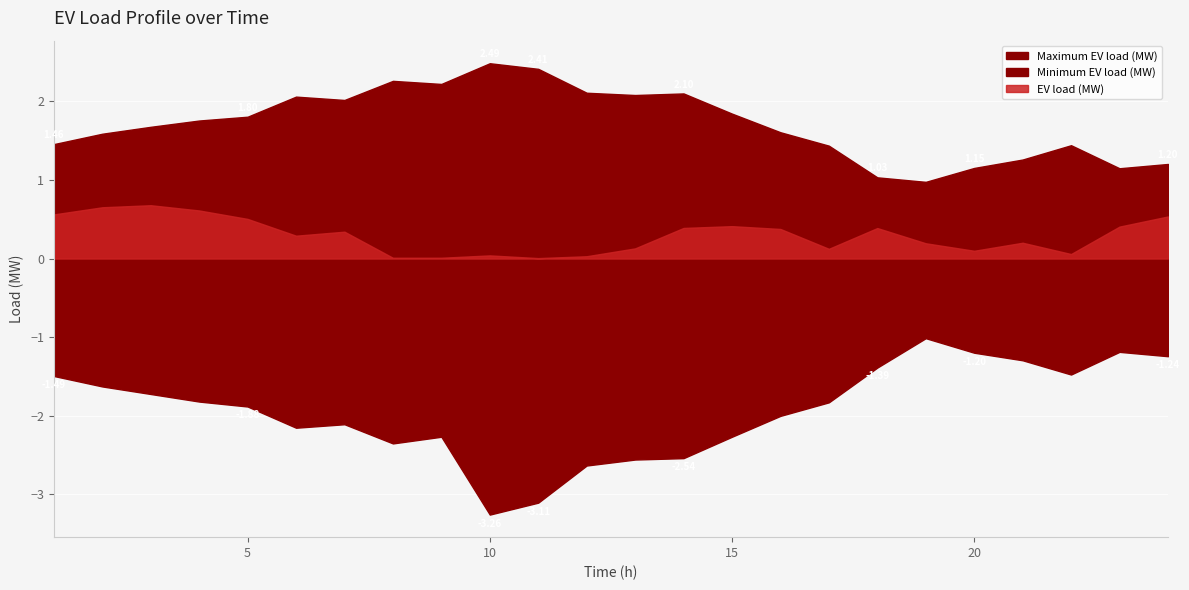

Between 9 and 12, which series saw the biggest shift?

Minimum EV load (MW)